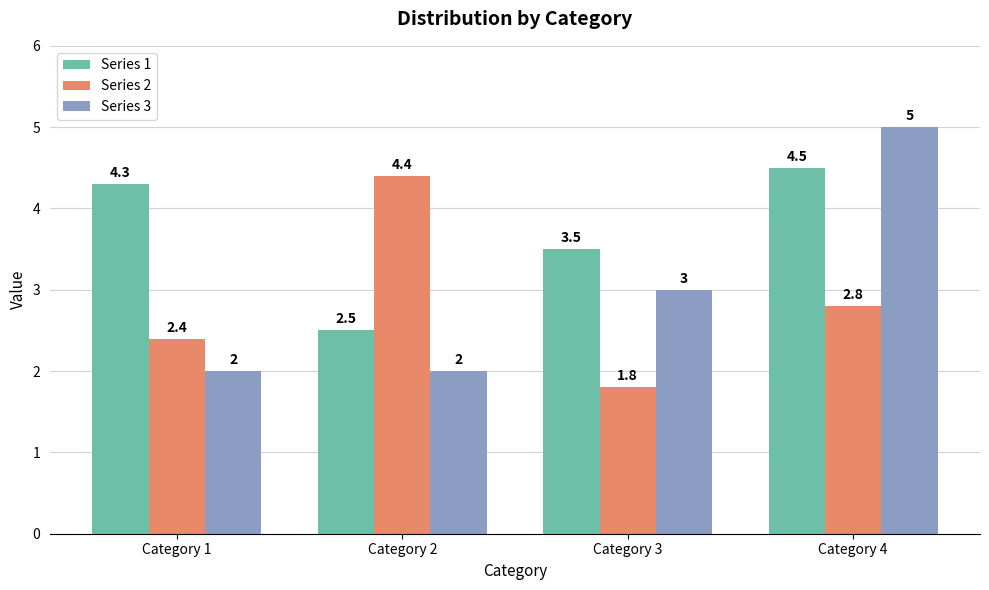

Reading left to right, extract all data points from this chart.

Series 1: 4.3	2.5	3.5	4.5
Series 2: 2.4	4.4	1.8	2.8
Series 3: 2.0	2.0	3.0	5.0